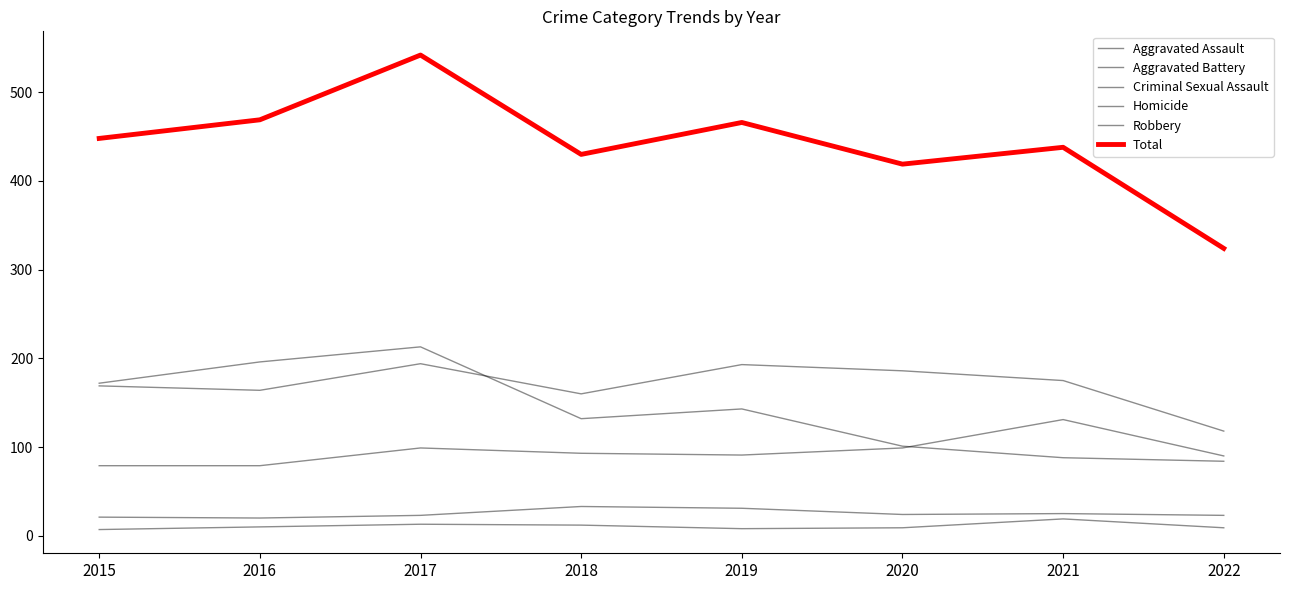

Rank the categories by Criminal Sexual Assault value from highest to lowest.

2018, 2019, 2021, 2020, 2017, 2022, 2015, 2016